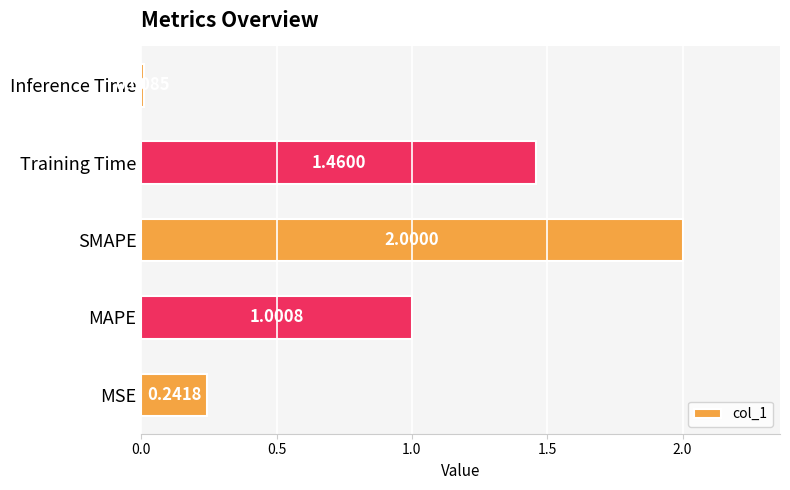

List the labels in order of value, largest first.

SMAPE, Training Time, MAPE, MSE, Inference Time